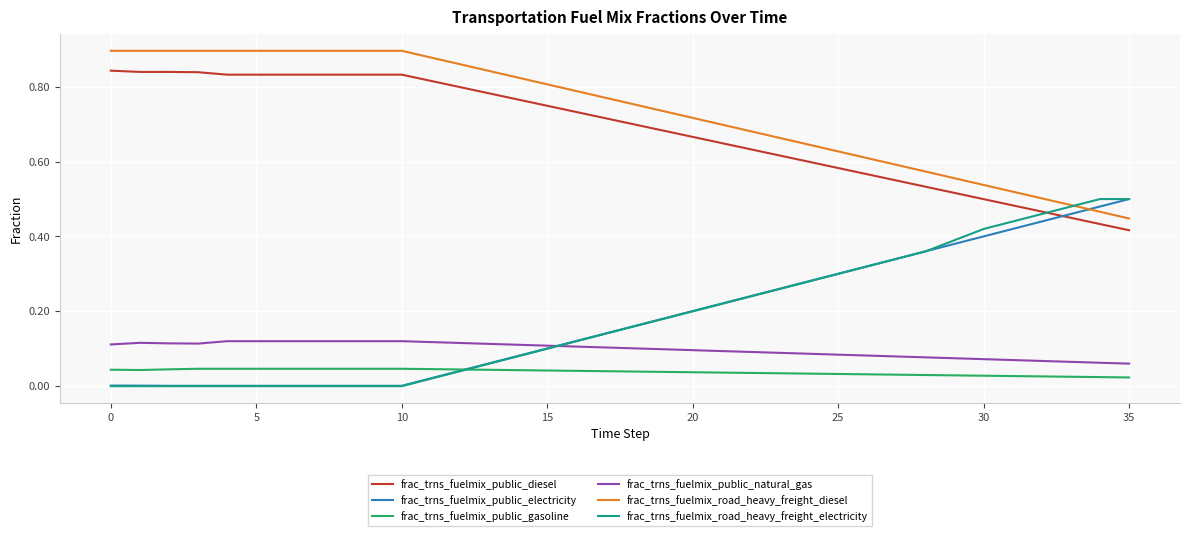

After their last crossing, which series has the higher values: frac_trns_fuelmix_public_electricity or frac_trns_fuelmix_public_diesel?

frac_trns_fuelmix_public_electricity